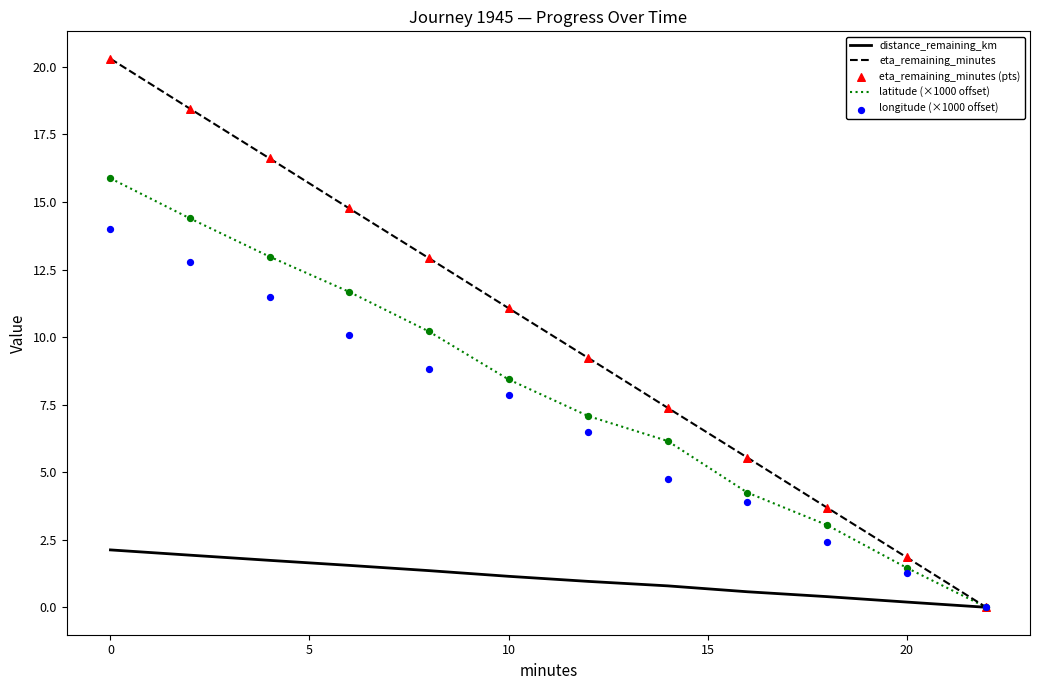

At how many categories does at least one series exceed 17?

2